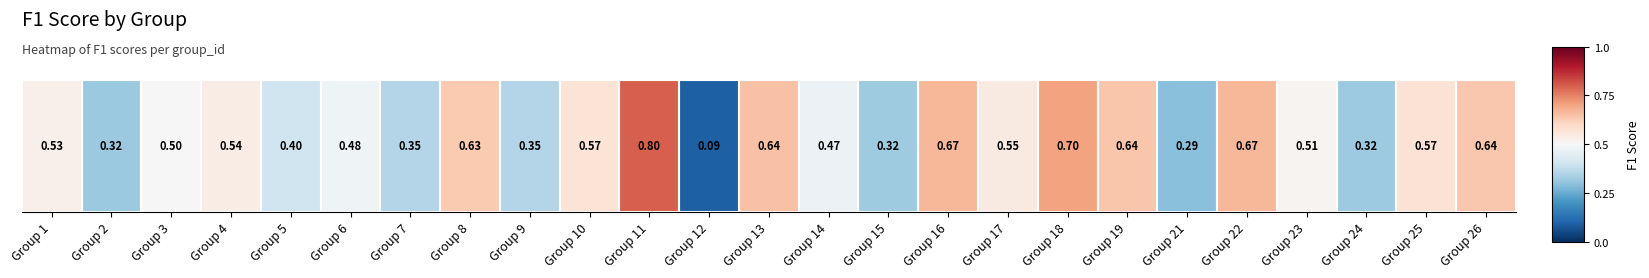

What is the difference between the maximum and minimum values?

0.7